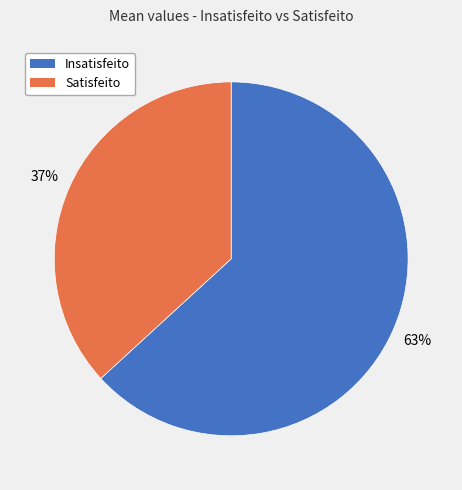

Which slice represents more than half of the pie?

Insatisfeito